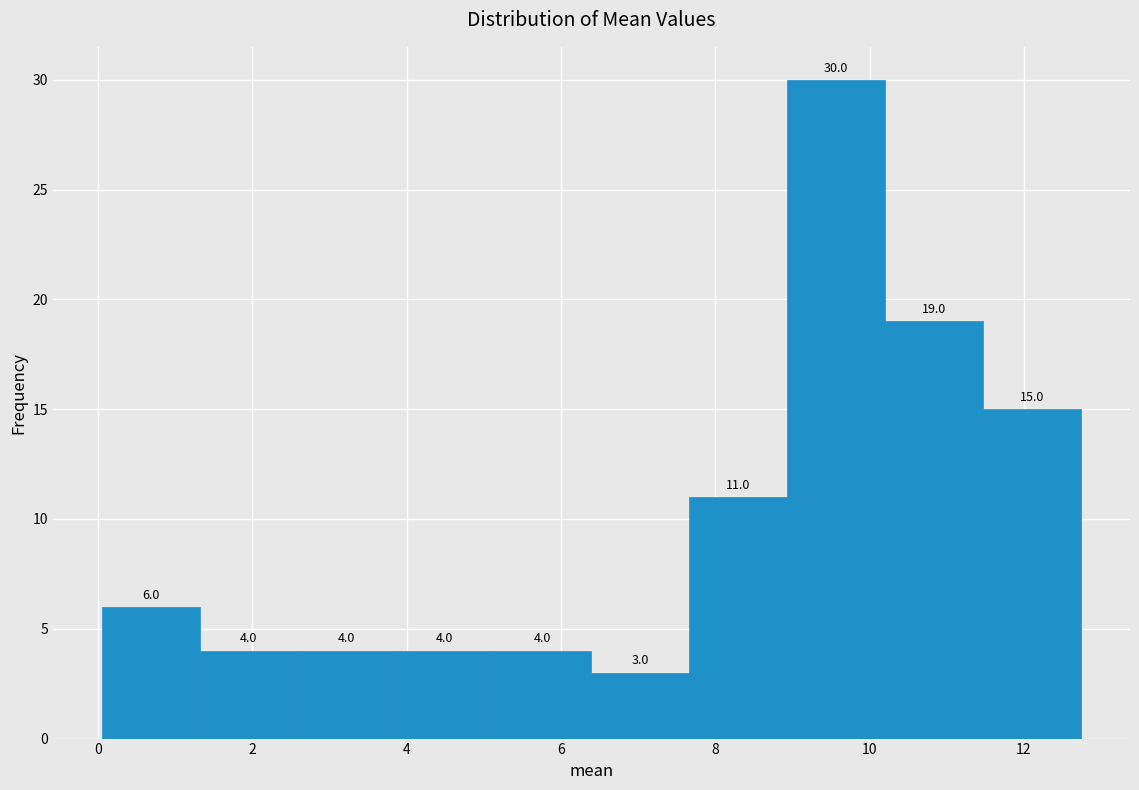

What is the height of the bar covering 6.4 to 7.6 on the x-axis? The bar edges are not printed on the chart, so give them approximately, as read against the axis.

3.0